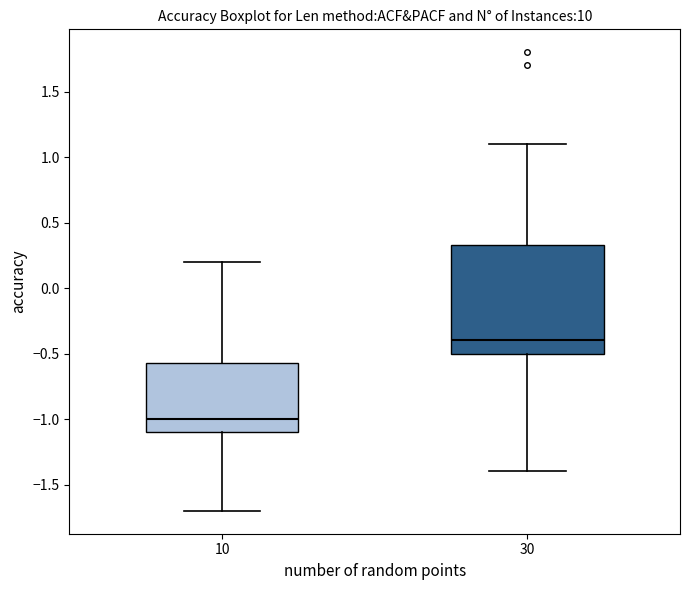

Which box is the tallest, from its lower edge to its upper edge?

30